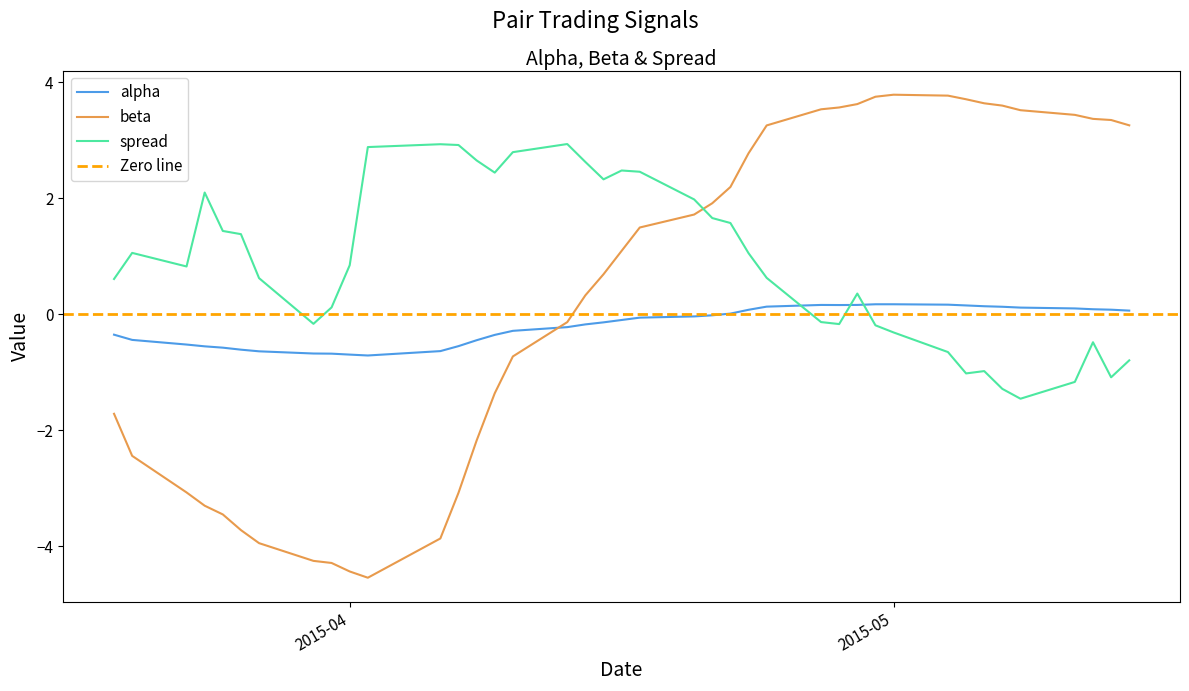

What position from the right is 2015-03-25?

36